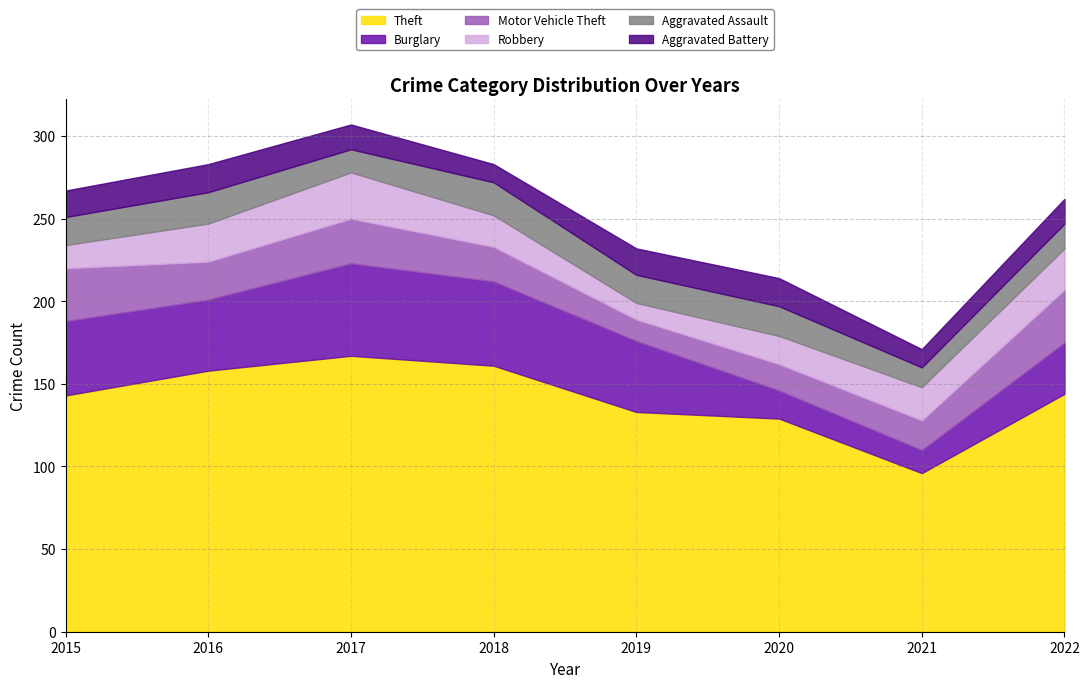

True or false: Theft has more than 2 points higher than both neighbors.

False